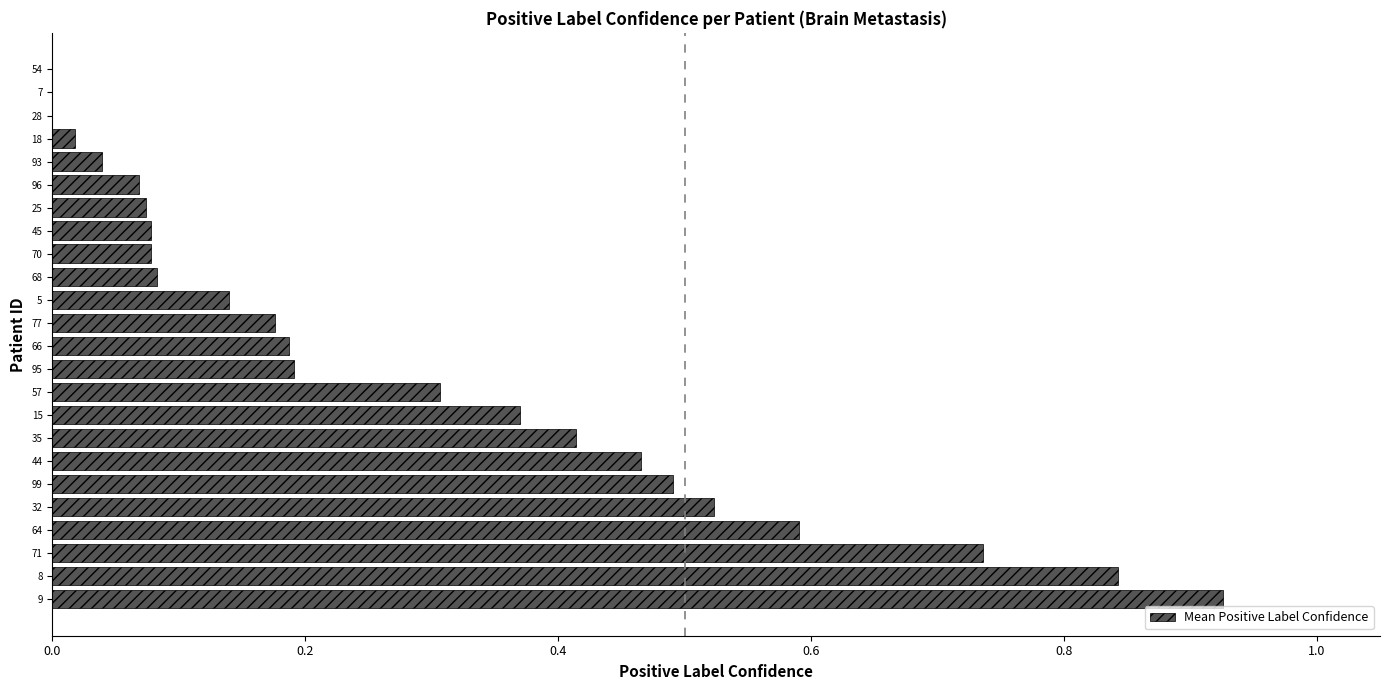

Is it true that the value at 99 is 0.7?

False